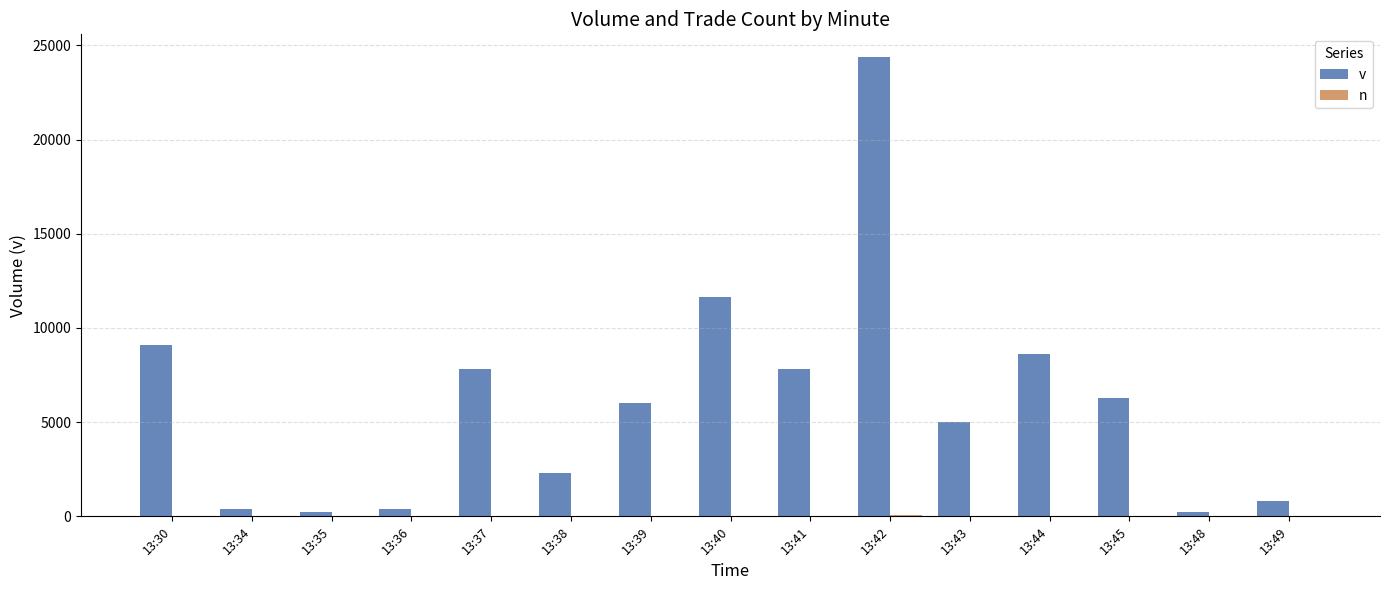

Which series has the largest total across all categories?

v